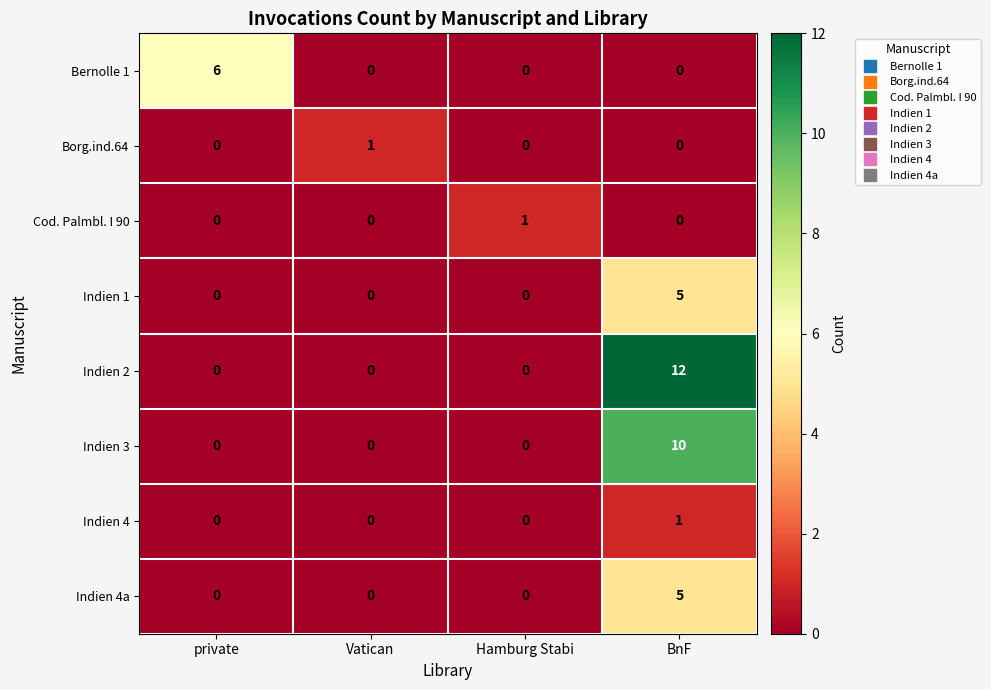

Which series has the widest spread of values?

Indien 2